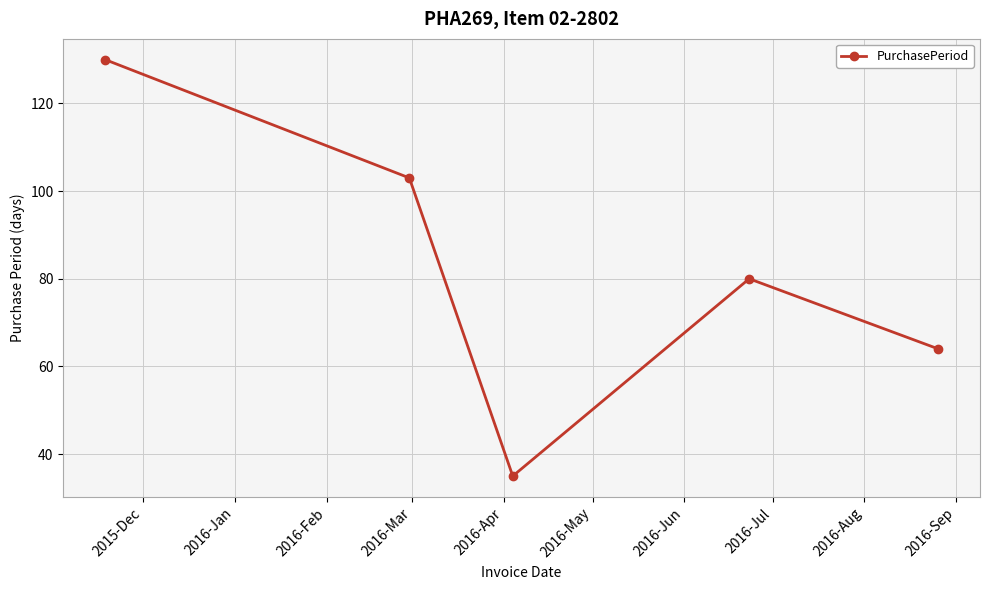

Reading left to right, list all the values displayed in this chart.

130	103	35	80	64